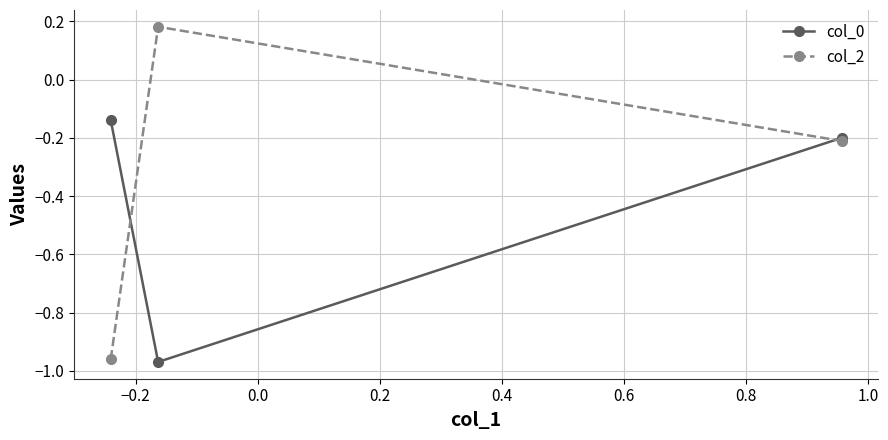

Count the col_2 values in the range 0 to 1.

1